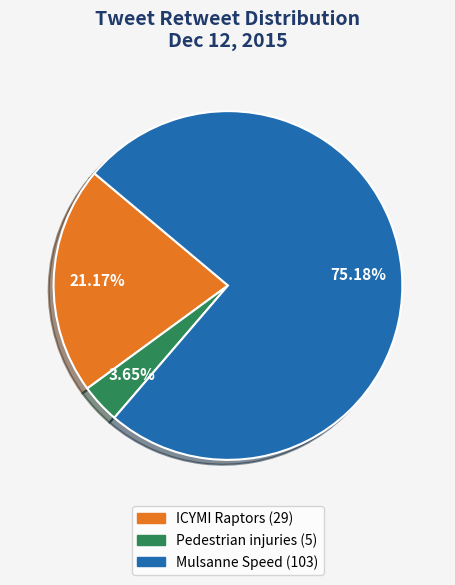

How many segments does this pie chart have?

3